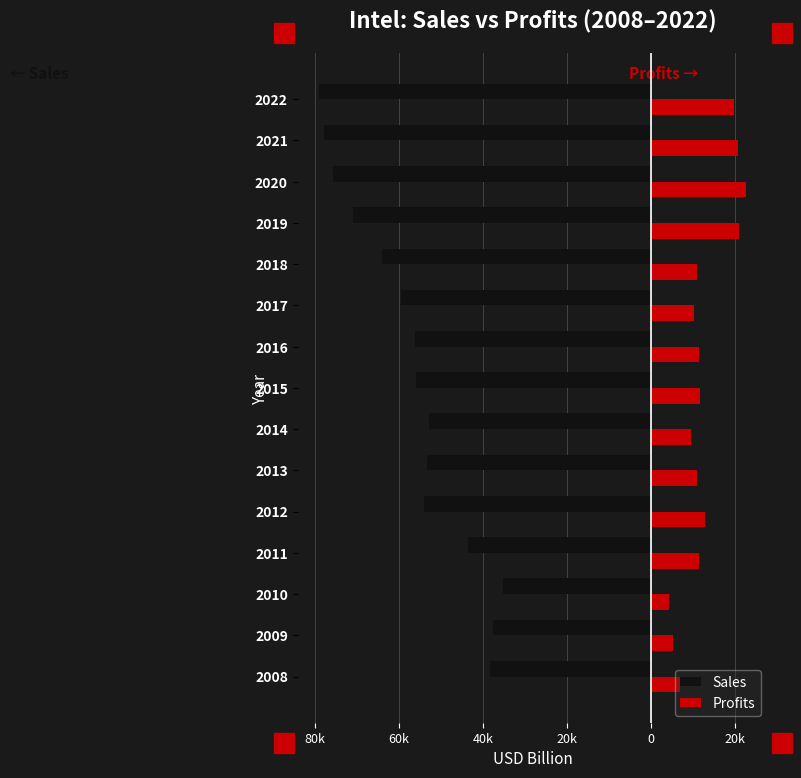

What are all the series names shown in the legend?

Sales, Profits